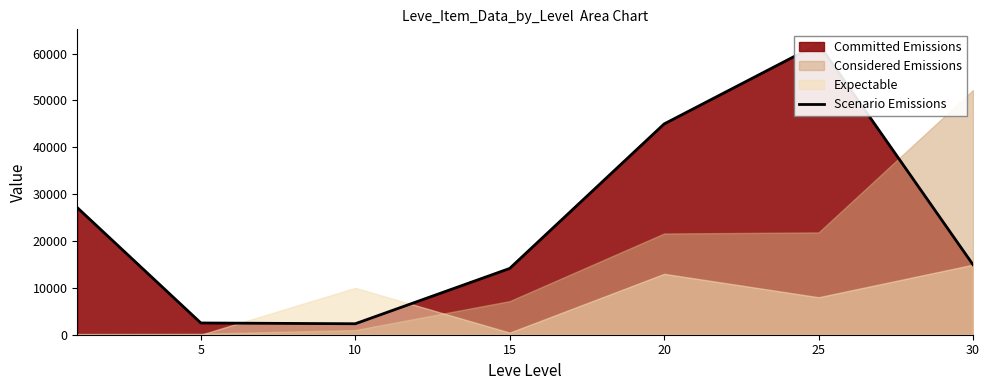

What is the maximum value shown in the chart?

62077